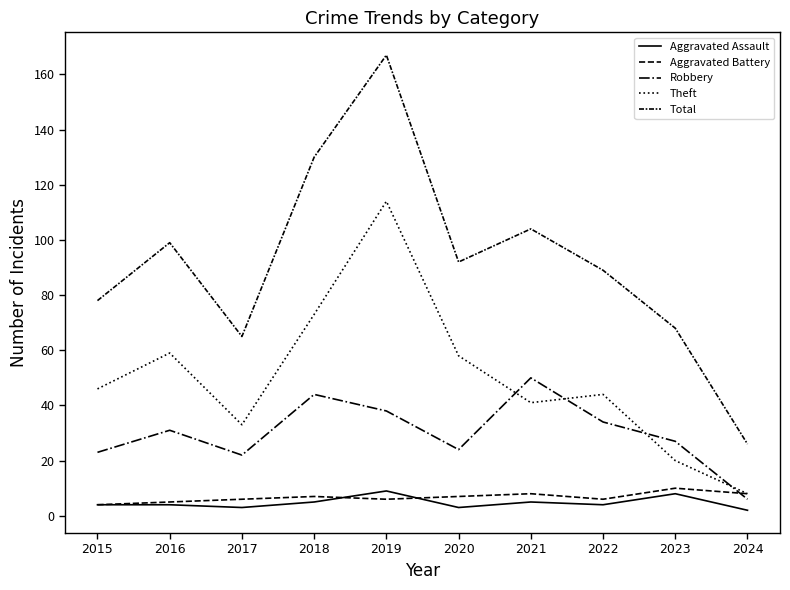

Does the chart have visible grid lines?

No